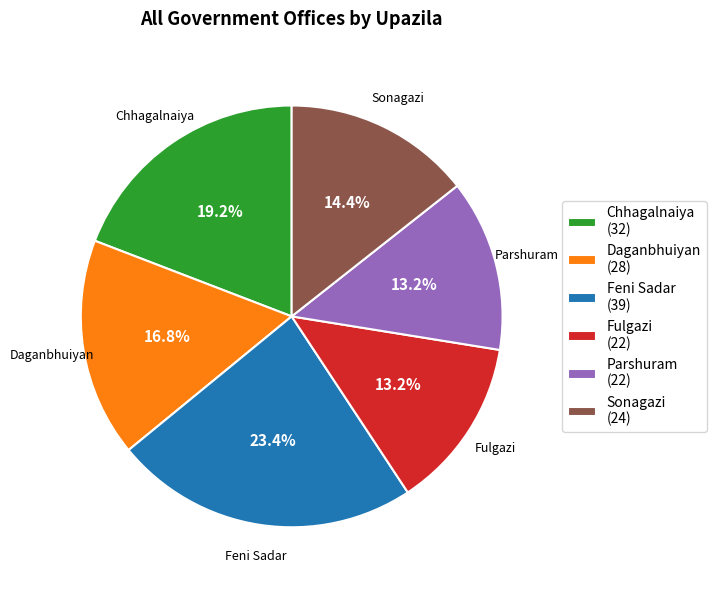

What is the ratio of the value at Parshuram (22) to the value at Sonagazi (24)?

0.9